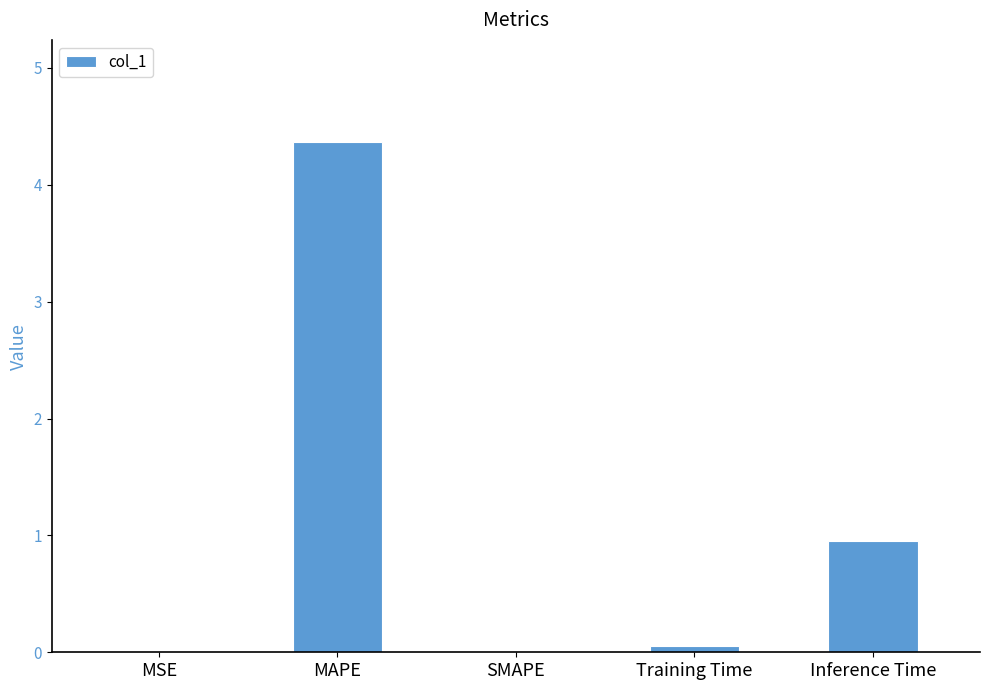

What is the sum of all values?

5.4